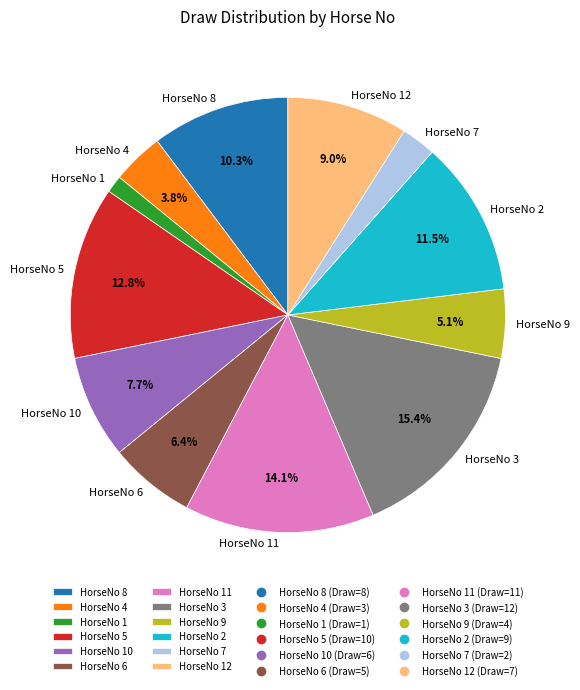

What is the ratio of the value at HorseNo 9 to the value at HorseNo 8?

0.5